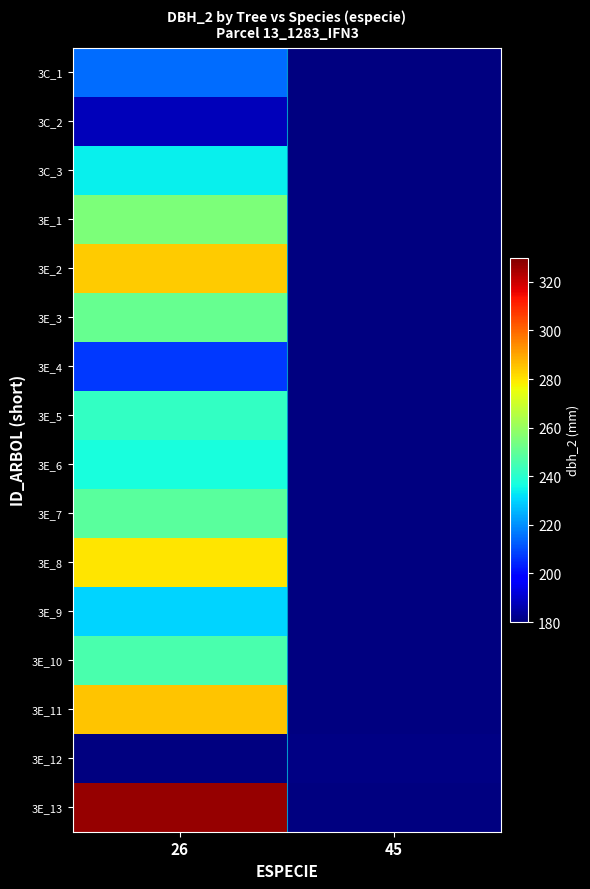

What is the smallest value displayed?

181.0